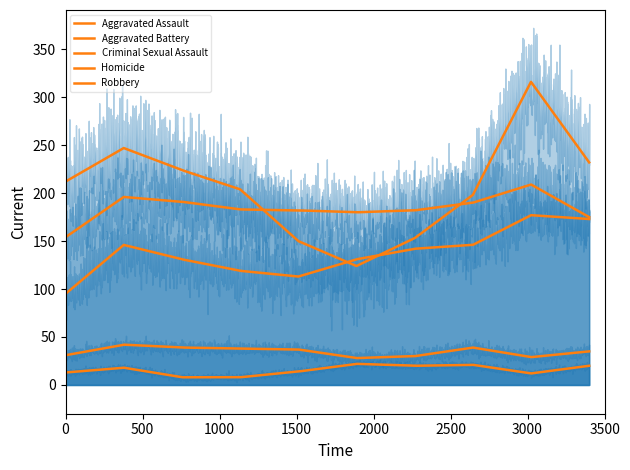

Reading right to left, transcribe all the data shown in this chart.

Aggravated Assault: 2024=173	2023=177	2022=146	2021=142	2020=131	2019=113	2018=119	2017=131	2016=146	2015=95
Aggravated Battery: 2024=175	2023=209	2022=190	2021=182	2020=180	2019=182	2018=183	2017=191	2016=196	2015=154
Criminal Sexual Assault: 2024=35	2023=29	2022=39	2021=30	2020=28	2019=37	2018=38	2017=39	2016=42	2015=31
Homicide: 2024=20	2023=12	2022=21	2021=20	2020=22	2019=14	2018=8	2017=8	2016=18	2015=13
Robbery: 2024=232	2023=316	2022=198	2021=153	2020=124	2019=150	2018=204	2017=224	2016=247	2015=212